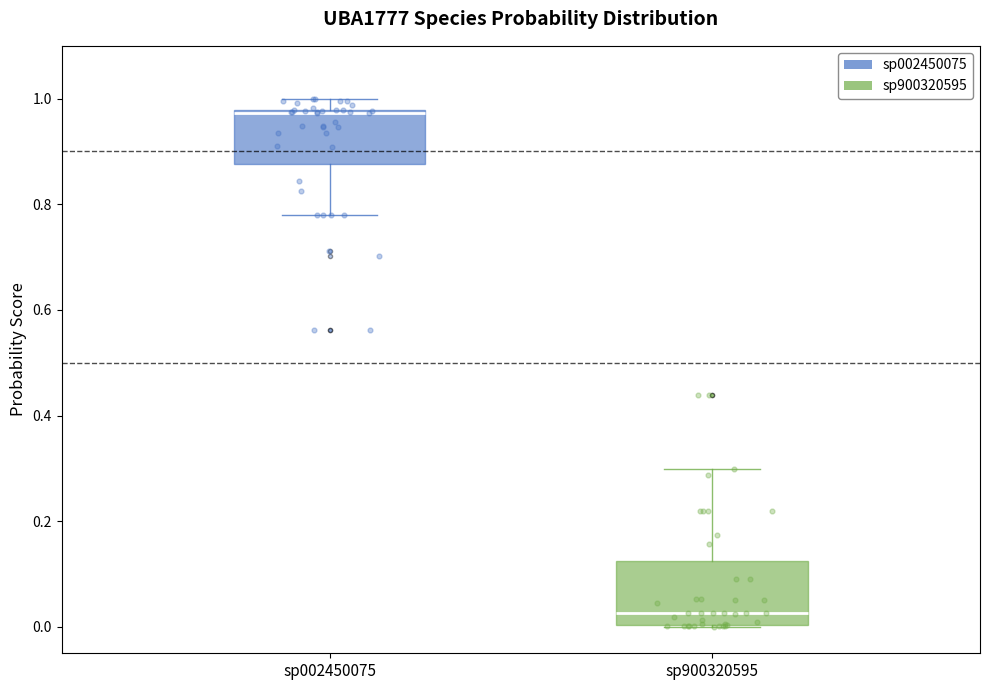

Reading left to right, read every box against the y-axis: the position of its median line, the range the box covers, and the ends of its whiskers. The values are not printed on the chart, so give them approximately, as read against the axis.

sp002450075: median 0.98, box 0.88 to 0.98, whiskers 0.78 to 1.00
sp900320595: median 0.02, box 0.00 to 0.12, whiskers 0.00 to 0.30